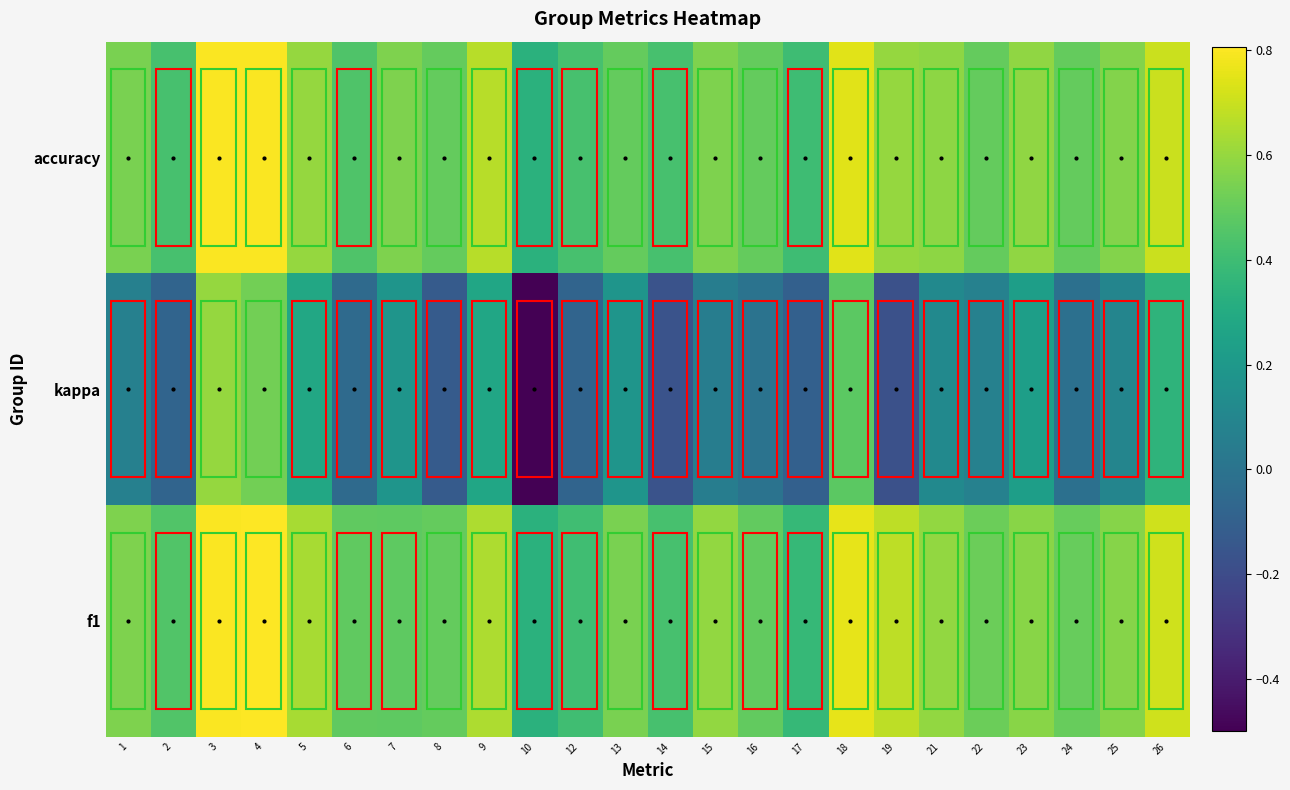

Which series has the largest range (max minus min)?

kappa